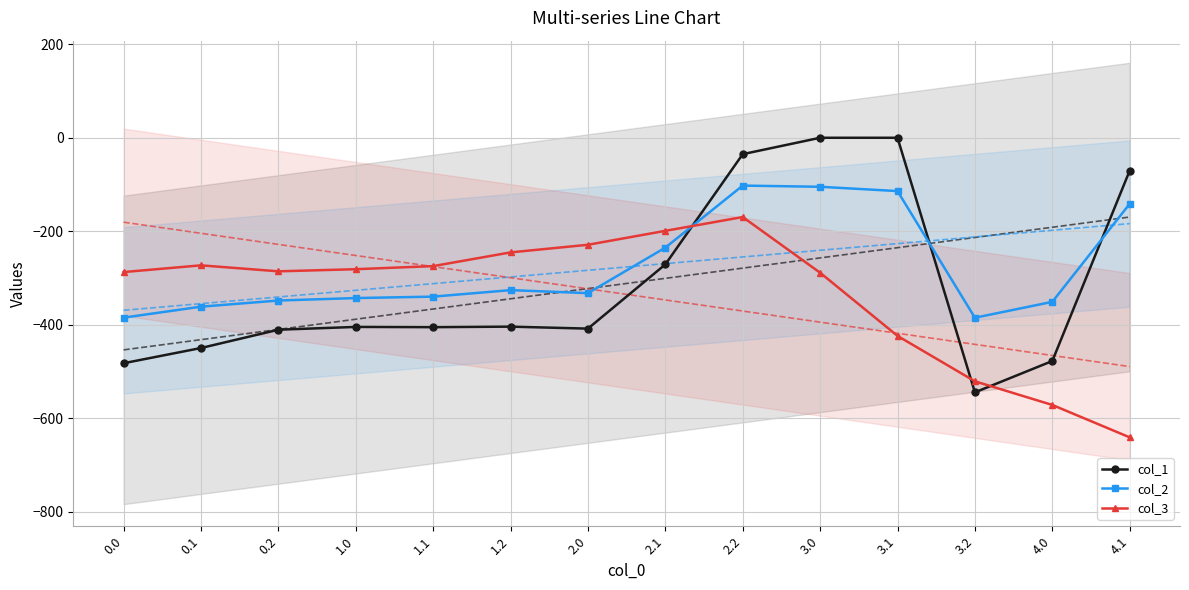

What is the average value of the col_1 series?

-311.5